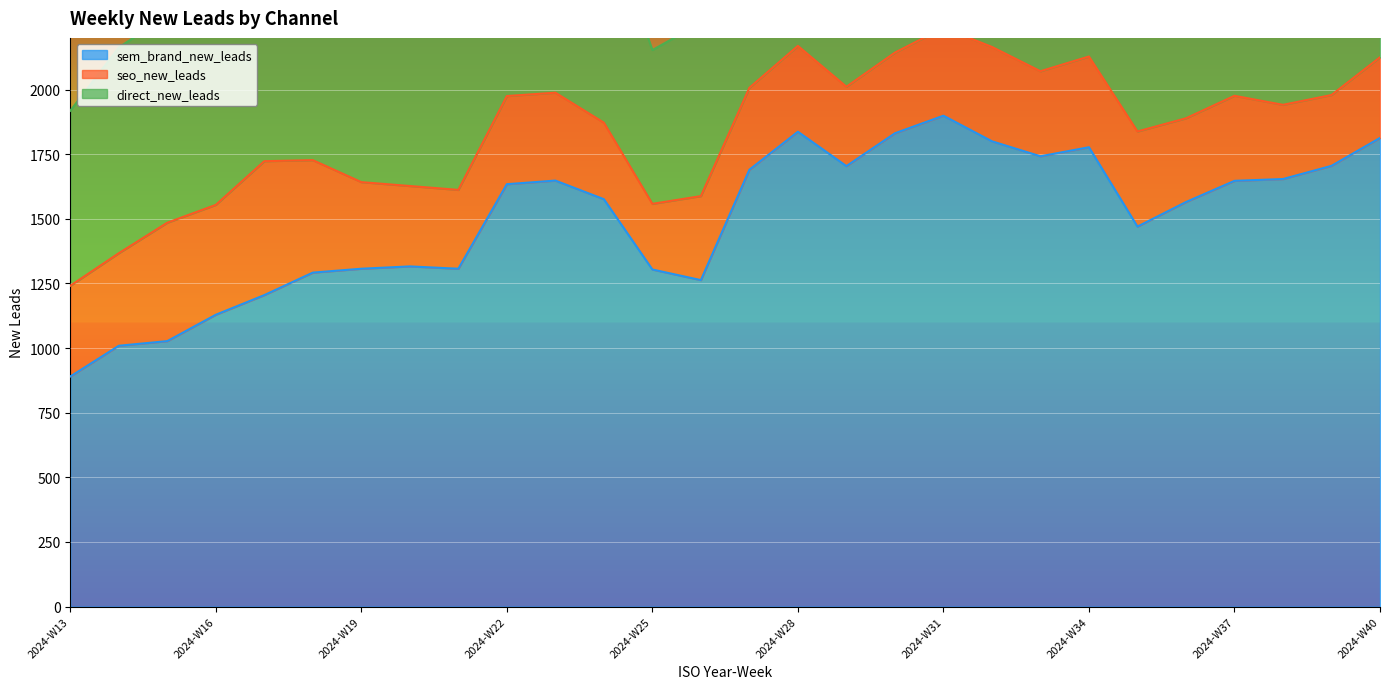

True or false: seo_new_leads and direct_new_leads intersect in this chart.

False